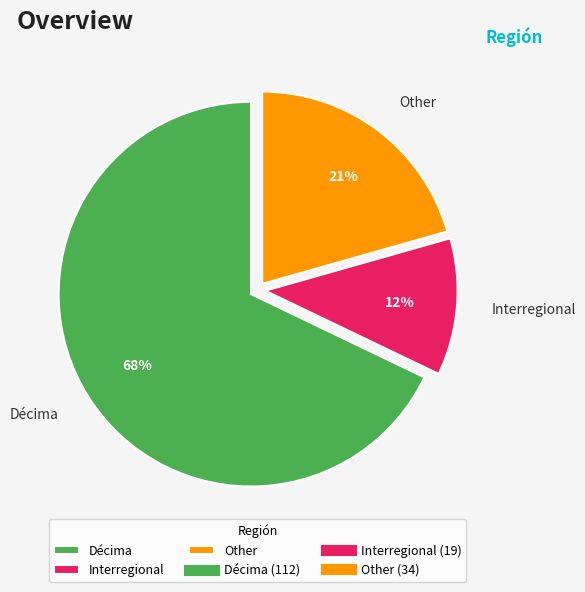

Does Décima account for over 50% of the chart?

Yes